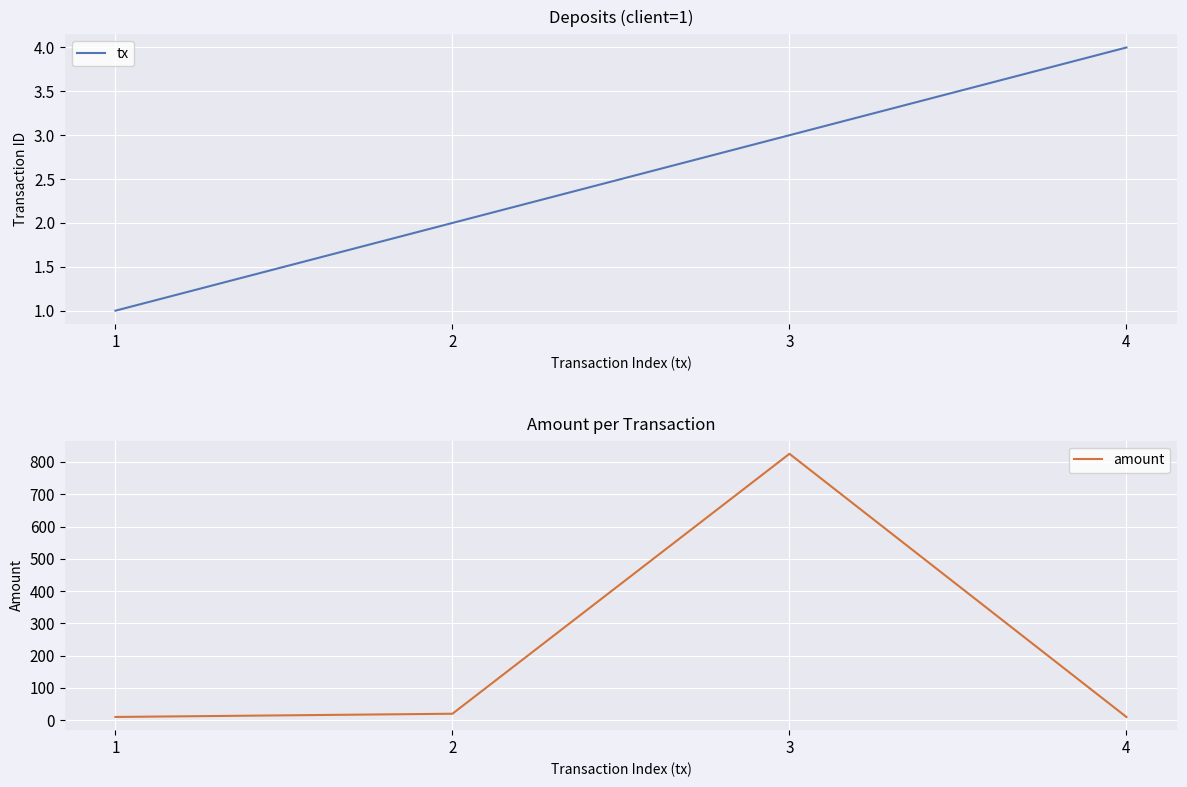

What is the average value of the tx series?

2.5